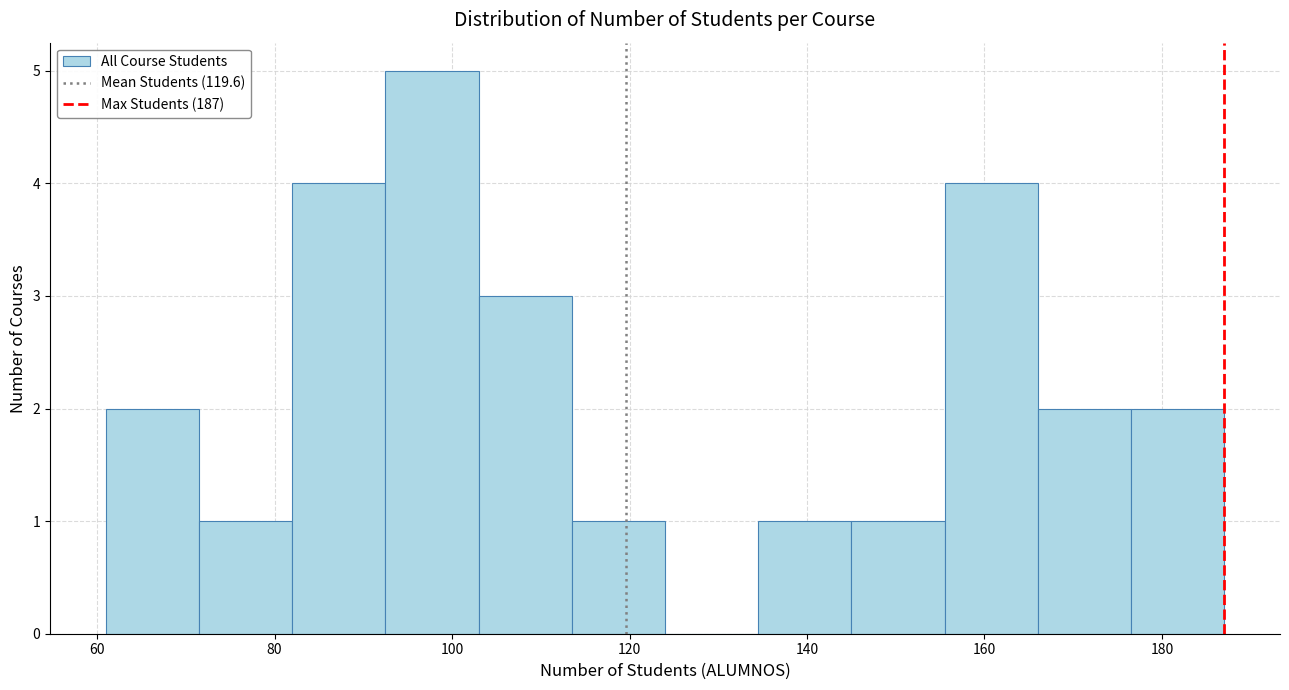

How tall is the bar that spans 145.0 to 155.5 on the x-axis? Neither the bar edges nor the heights are printed on the chart, so give them approximately, as read against the axes.

1